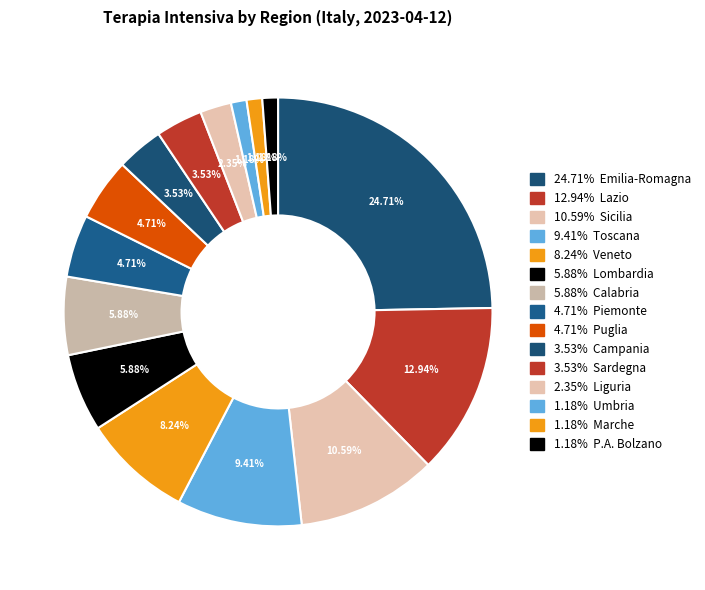

Which slice is the largest?

Emilia-Romagna